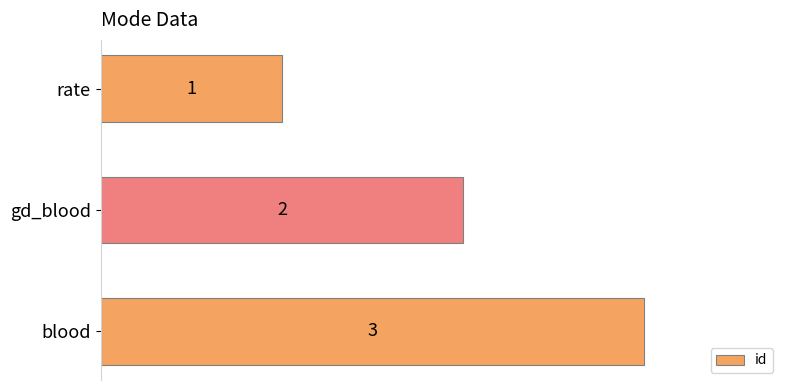

Rank the categories by value from highest to lowest.

blood, gd_blood, rate